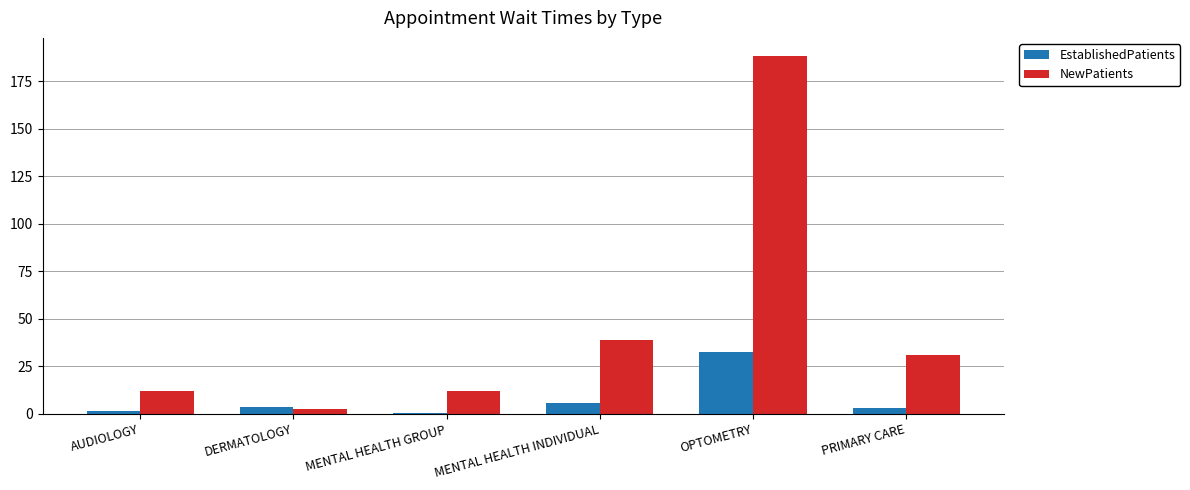

Is it true that NewPatients equals 30.8 at PRIMARY CARE?

True